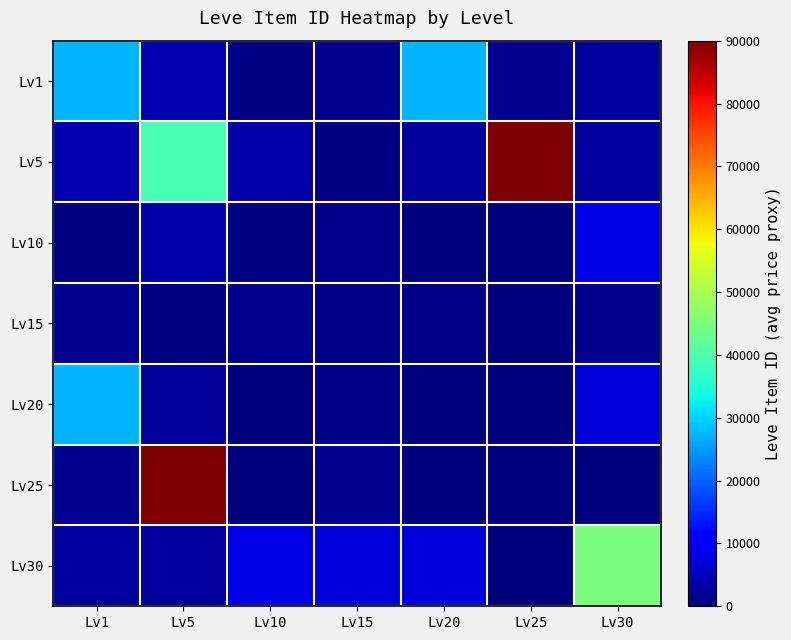

Which has a higher value, Lv15 or Lv20?

Lv20